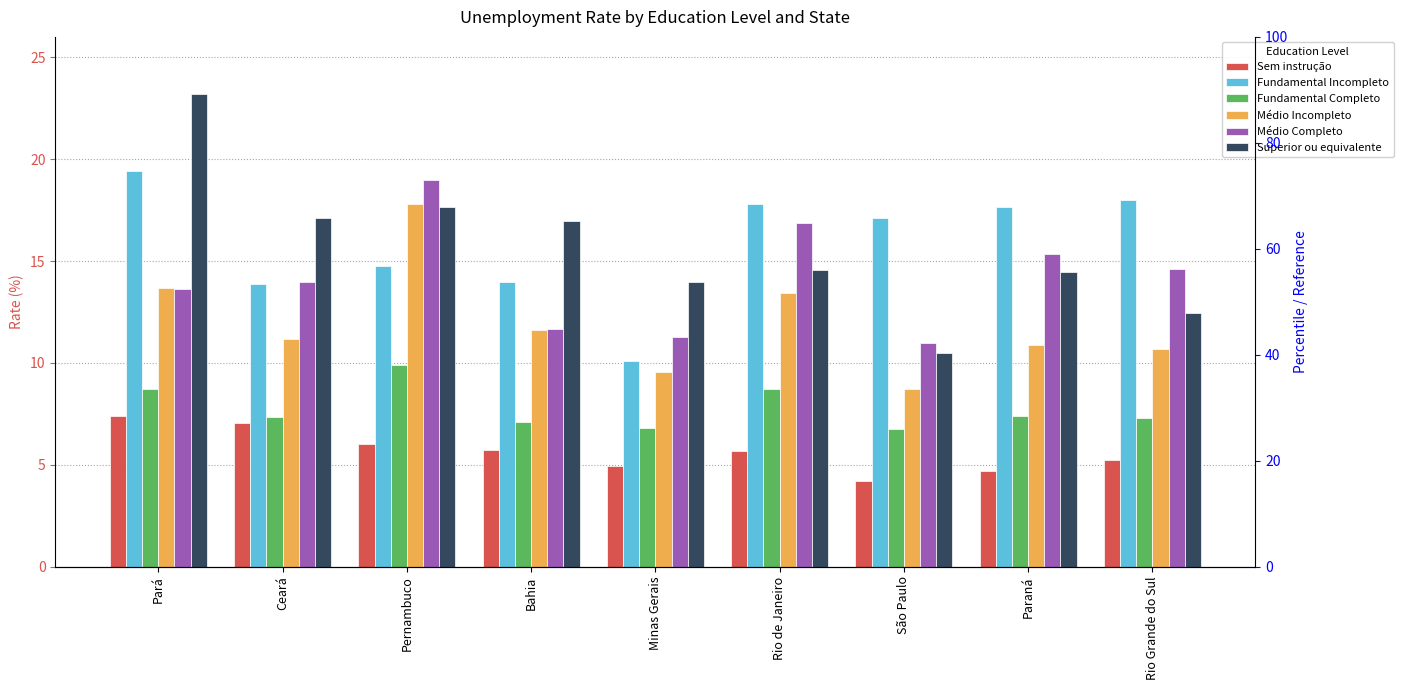

At which category does the chart reach its peak across all series?

Pará